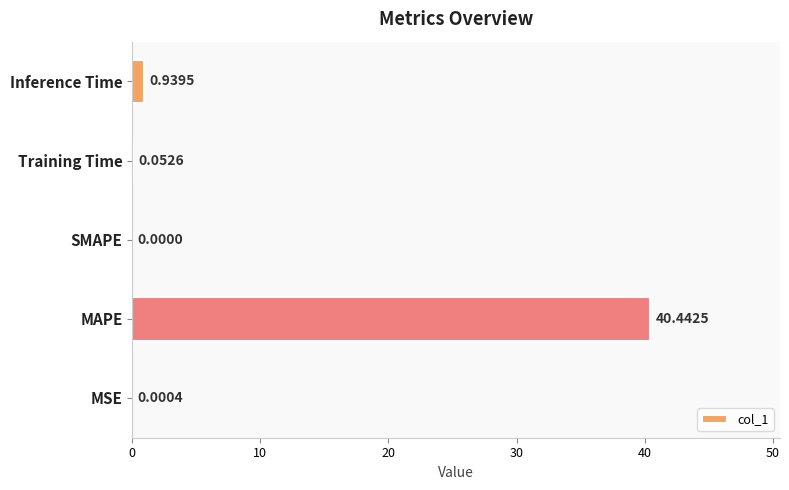

What is the change in value from Training Time to Inference Time?

+0.9